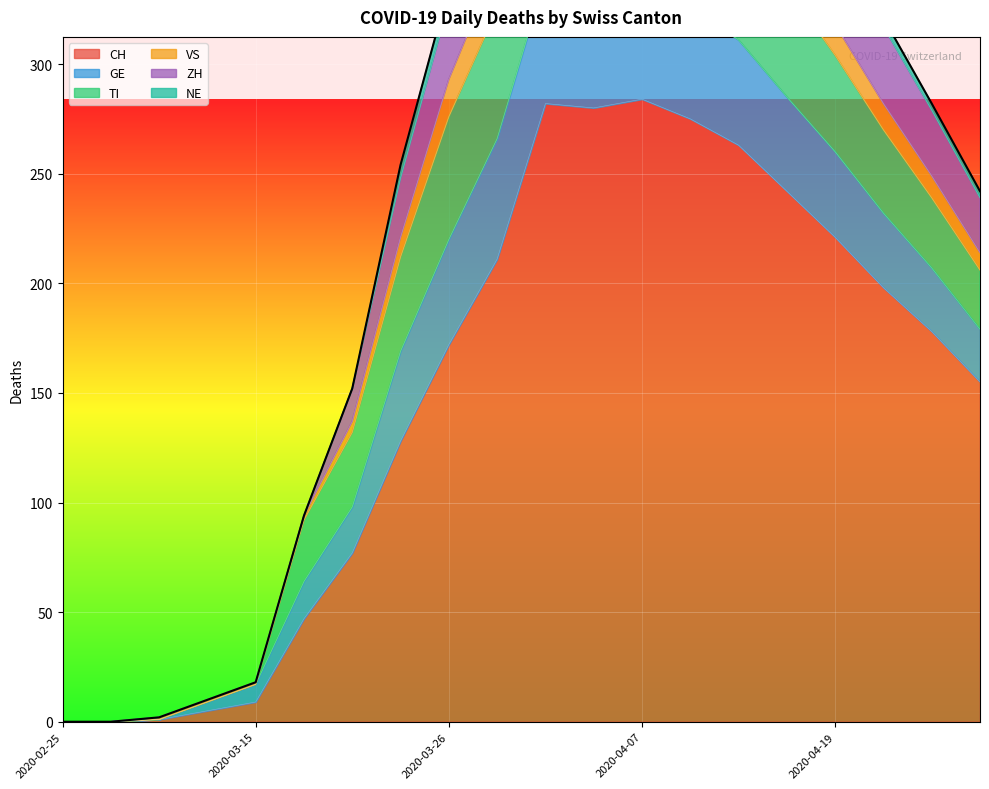

Reading left to right, transcribe all the data shown in this chart.

CH: 0	0	1	5	9	47	77	128	172	211	282	280	284	275	263	242	221	198	178	155
GE: 0	0	0	4	8	17	21	41	48	55	58	51	54	50	48	43	39	34	29	24
TI: 0	0	0	0	0	28	34	43	56	59	72	67	65	60	55	50	44	38	32	27
VS: 0	0	1	1	1	2	5	9	17	21	25	23	22	20	18	16	14	12	10	8
ZH: 0	0	0	0	0	0	15	27	35	46	54	59	57	53	49	44	40	35	30	25
NE: 0	0	0	0	0	0	0	6	7	6	8	9	8	7	6	5	5	4	3	3